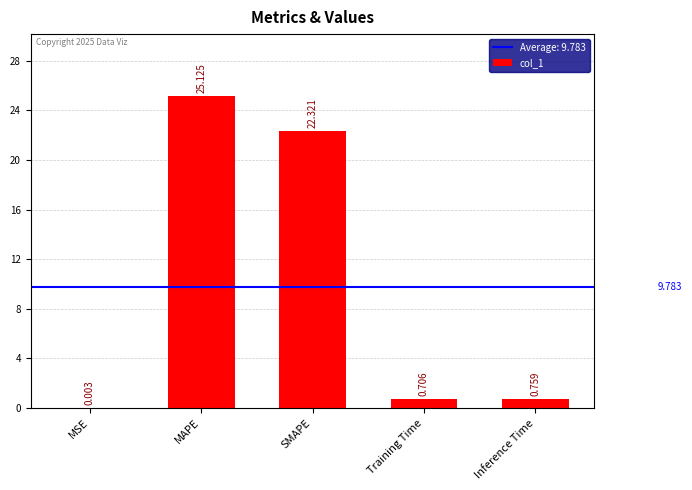

What is the sum of the values at SMAPE and MSE?

22.3